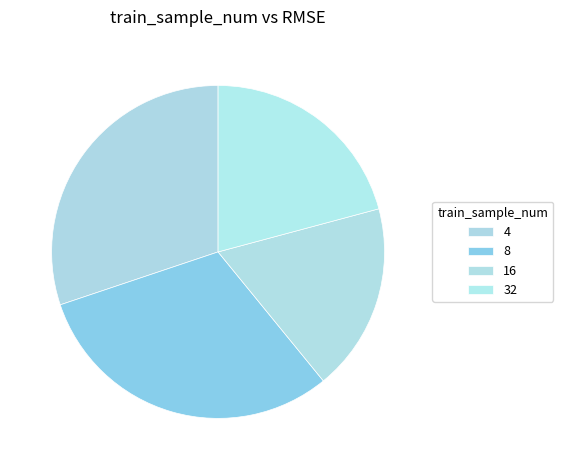

Does 16 account for over 50% of the chart?

No